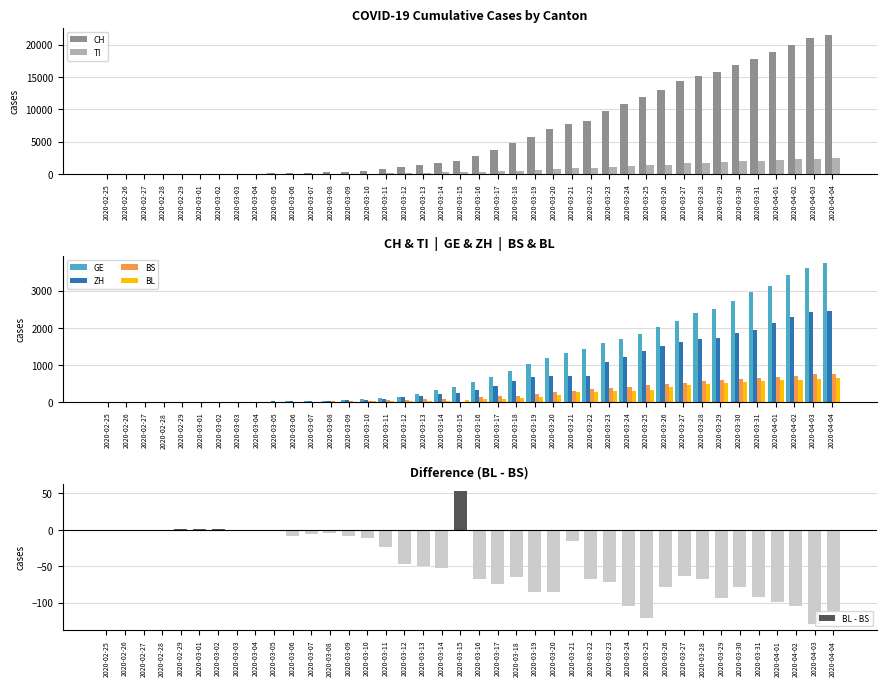

What is the total value across all series at 2020-03-10?

810